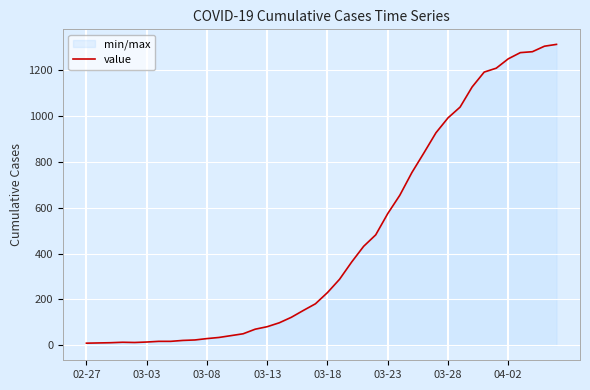

What is the sum of all values?

18548